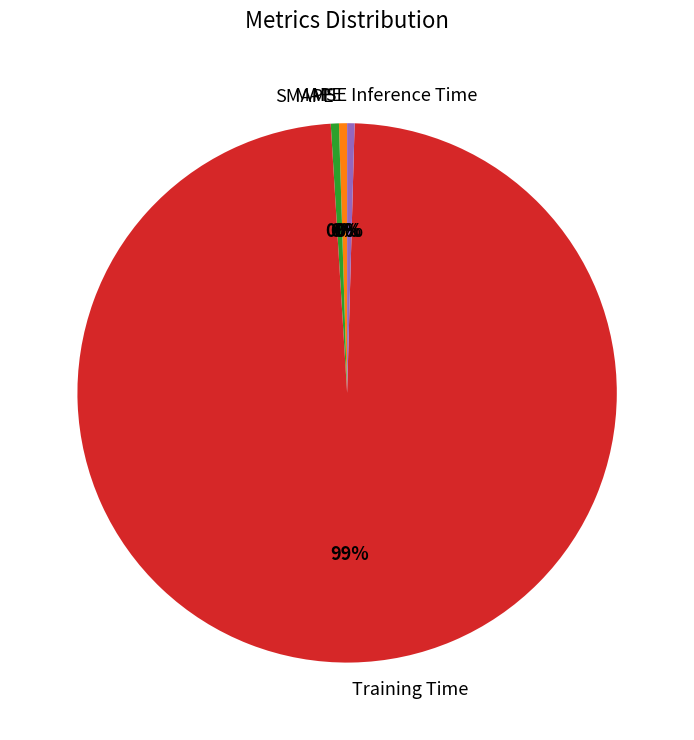

Which category has the biggest portion of the pie?

Training Time